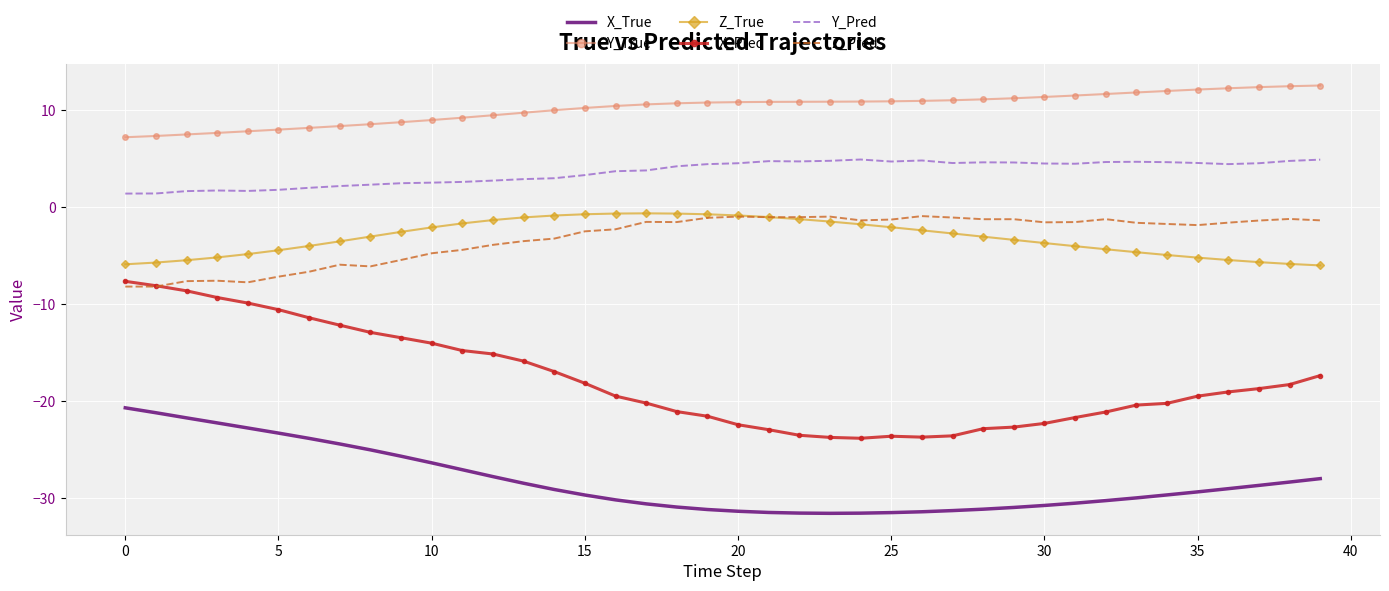

What is the smallest value displayed?

-31.6